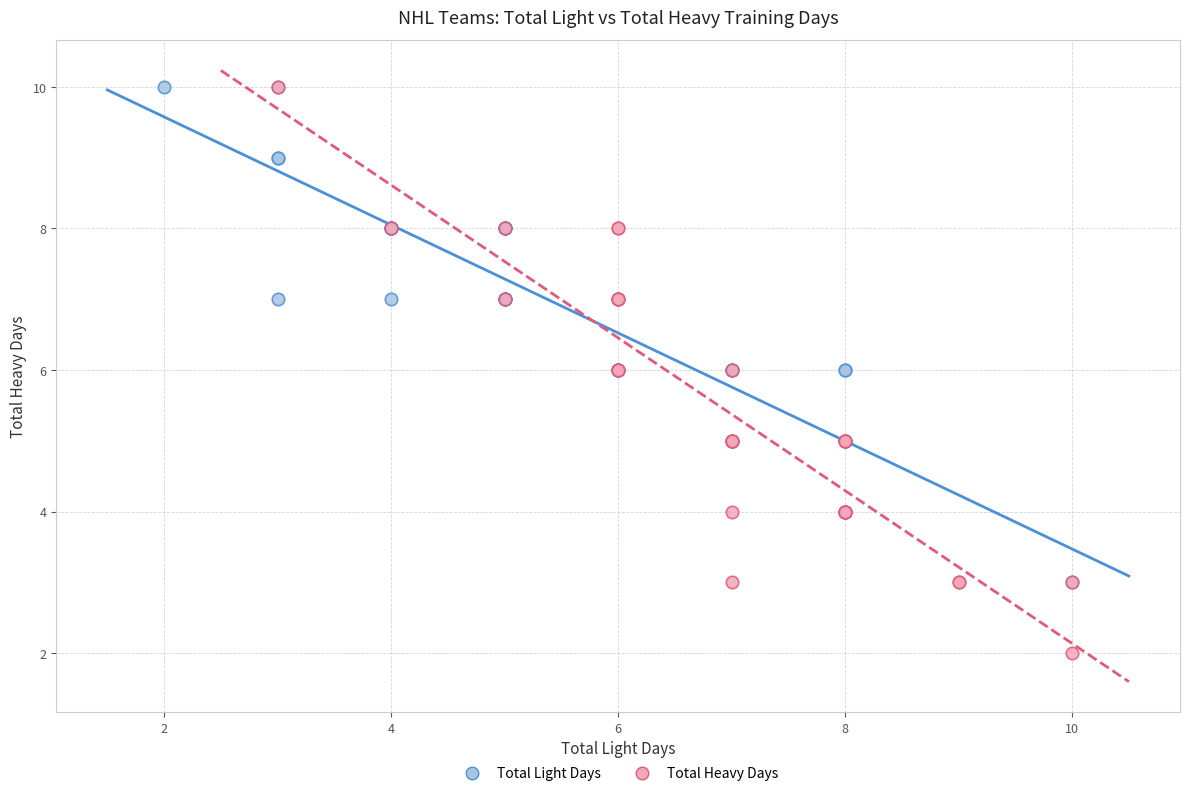

What are all the series names shown in the legend?

Total Light Days, Total Heavy Days